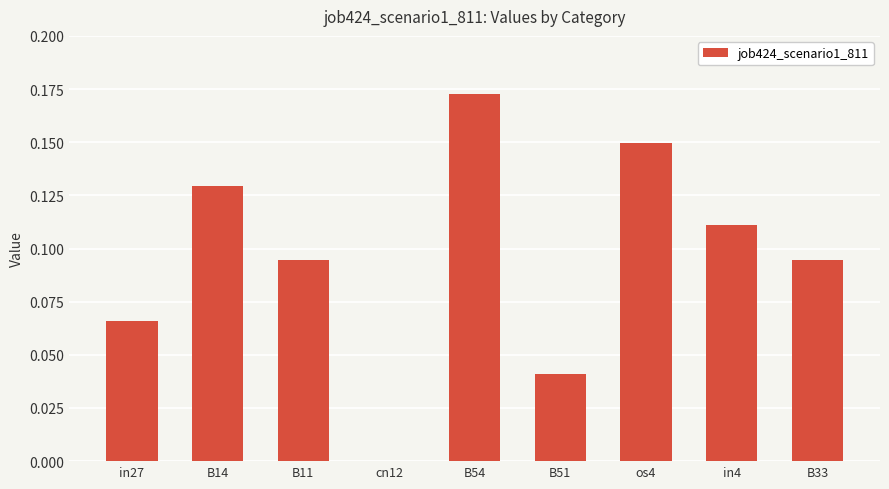

Which label corresponds to the largest value in the chart?

B54